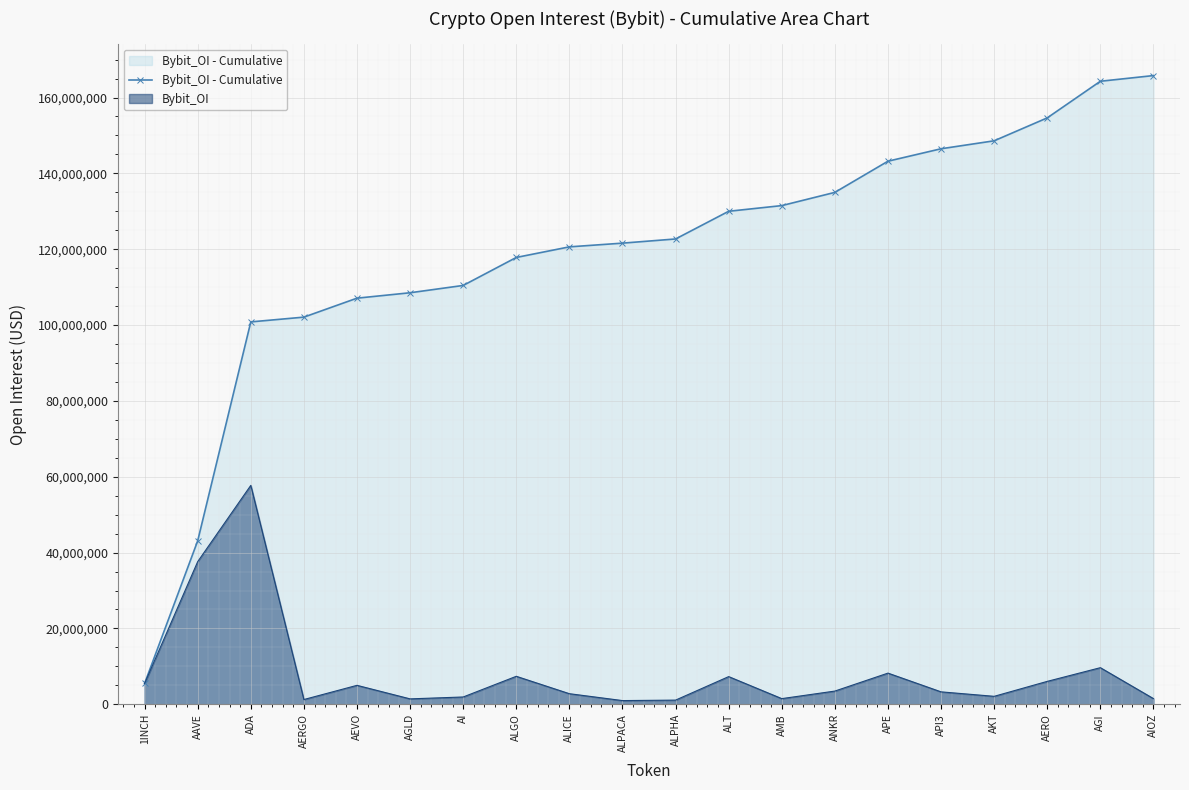

What is the label of the 19th point from the left?

AGI